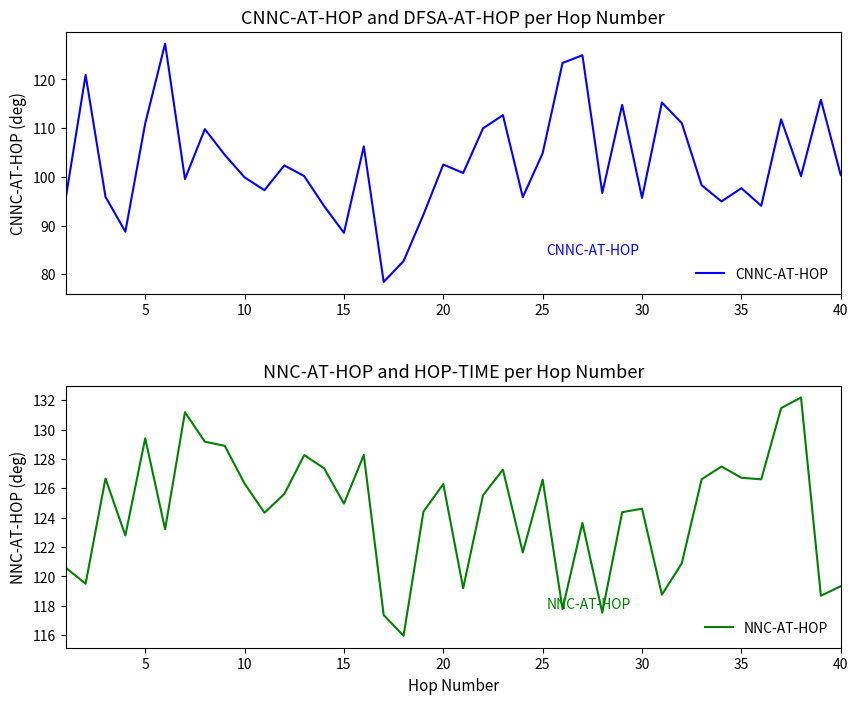

What is the lowest value of the CNNC-AT-HOP series?

78.4